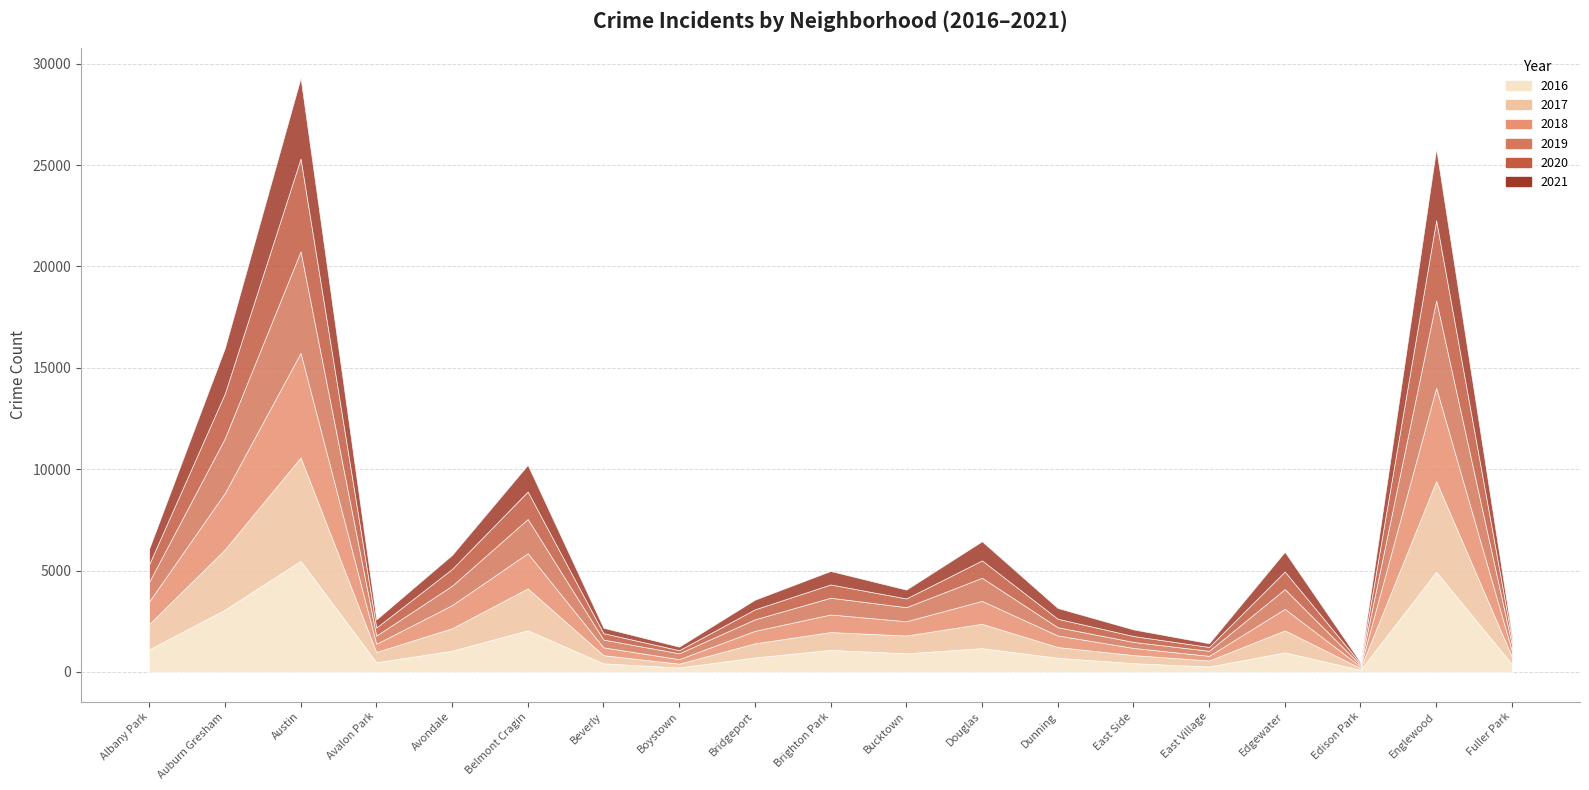

Does the chart display data point markers on the line(s)?

No